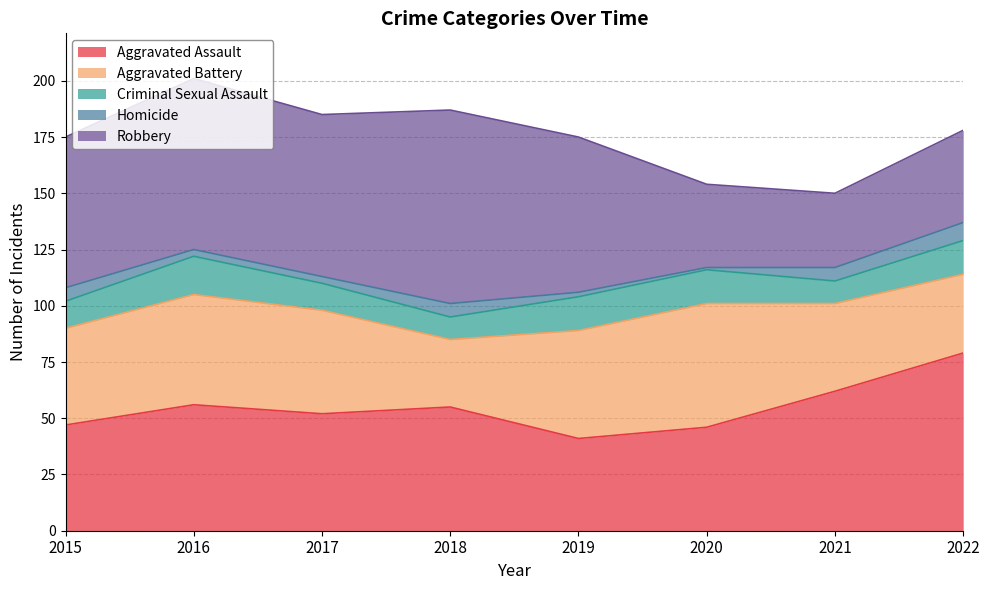

Which category has the lowest value in the Homicide series?

2020